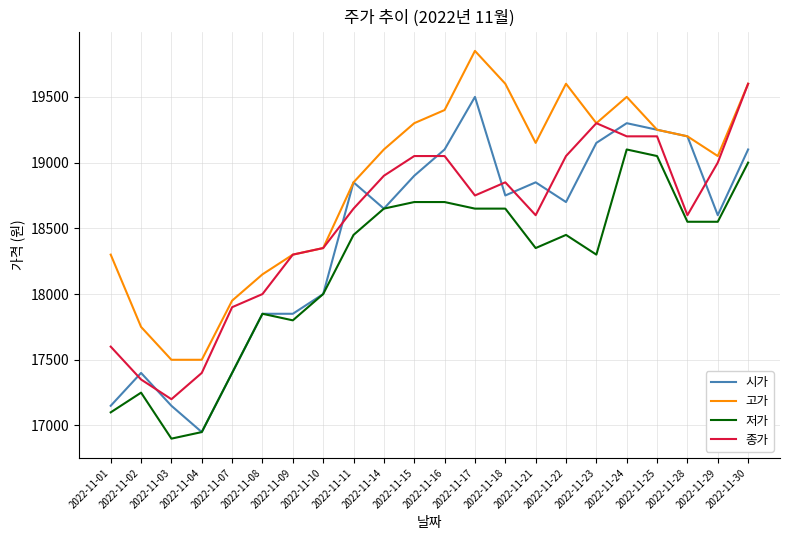

What is the total value across all series at 2022-11-07?

70650